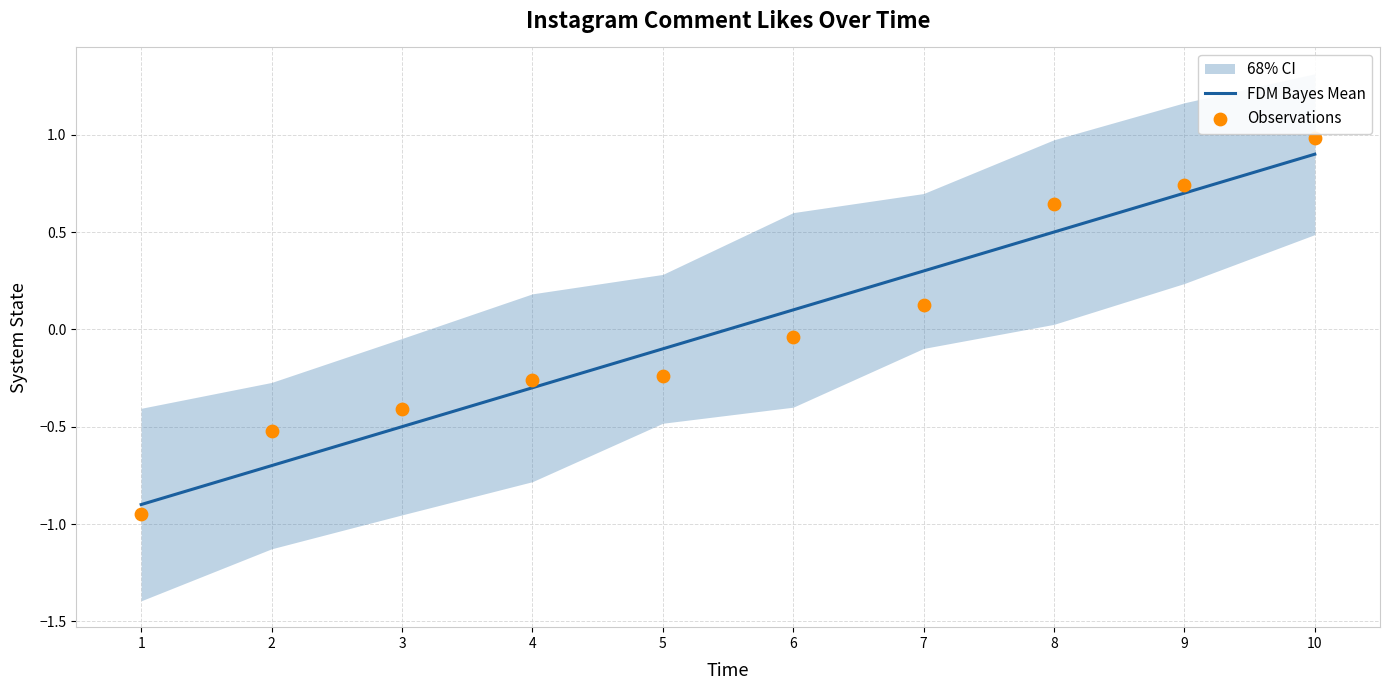

Which series contains the highest Y value?

Observations